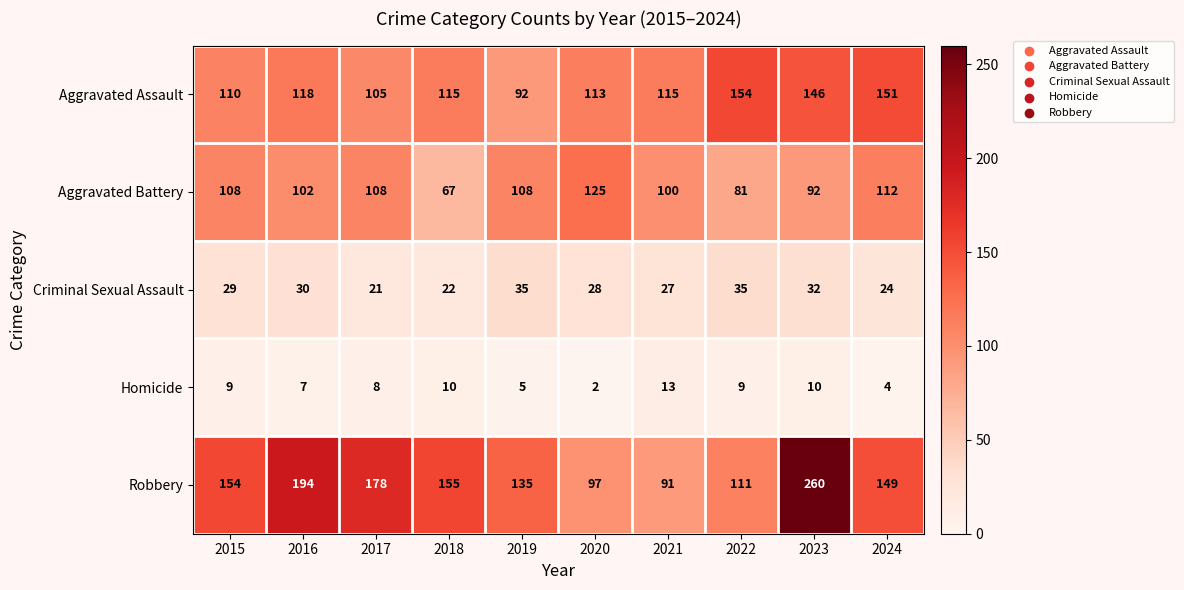

Which category has the highest value in the Robbery series?

2023